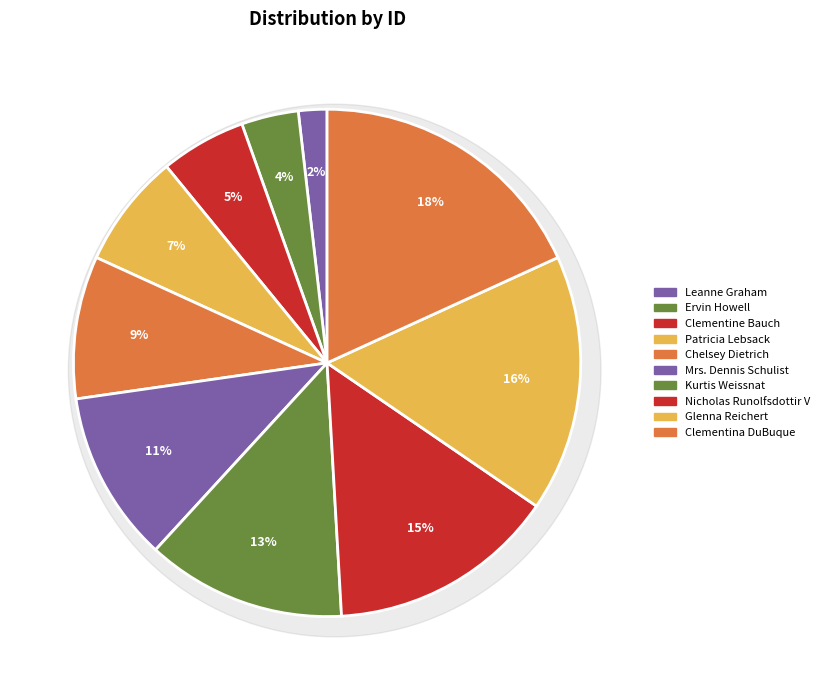

Is Patricia Lebsack the majority of the pie?

No